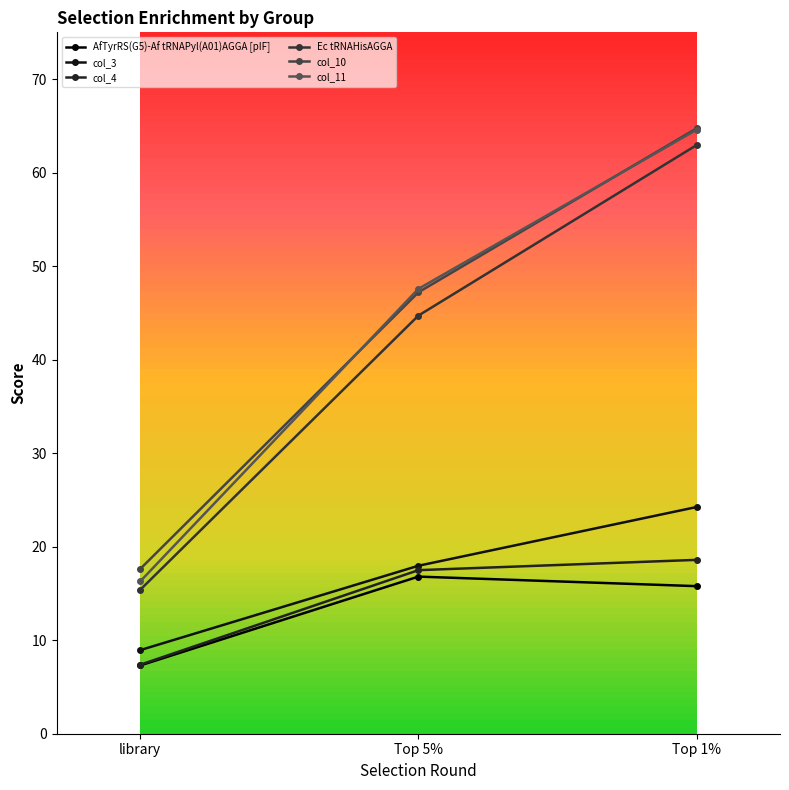

Reading left to right, extract all data points from this chart.

AfTyrRS(G5)-Af tRNAPyl(A01)AGGA [pIF]: library=7.3	Top 5%=16.8	Top 1%=15.8
col_3: library=8.9	Top 5%=18.0	Top 1%=24.2
col_4: library=7.4	Top 5%=17.5	Top 1%=18.6
Ec tRNAHisAGGA: library=15.4	Top 5%=44.7	Top 1%=62.9
col_10: library=17.6	Top 5%=47.2	Top 1%=64.7
col_11: library=16.3	Top 5%=47.6	Top 1%=64.6